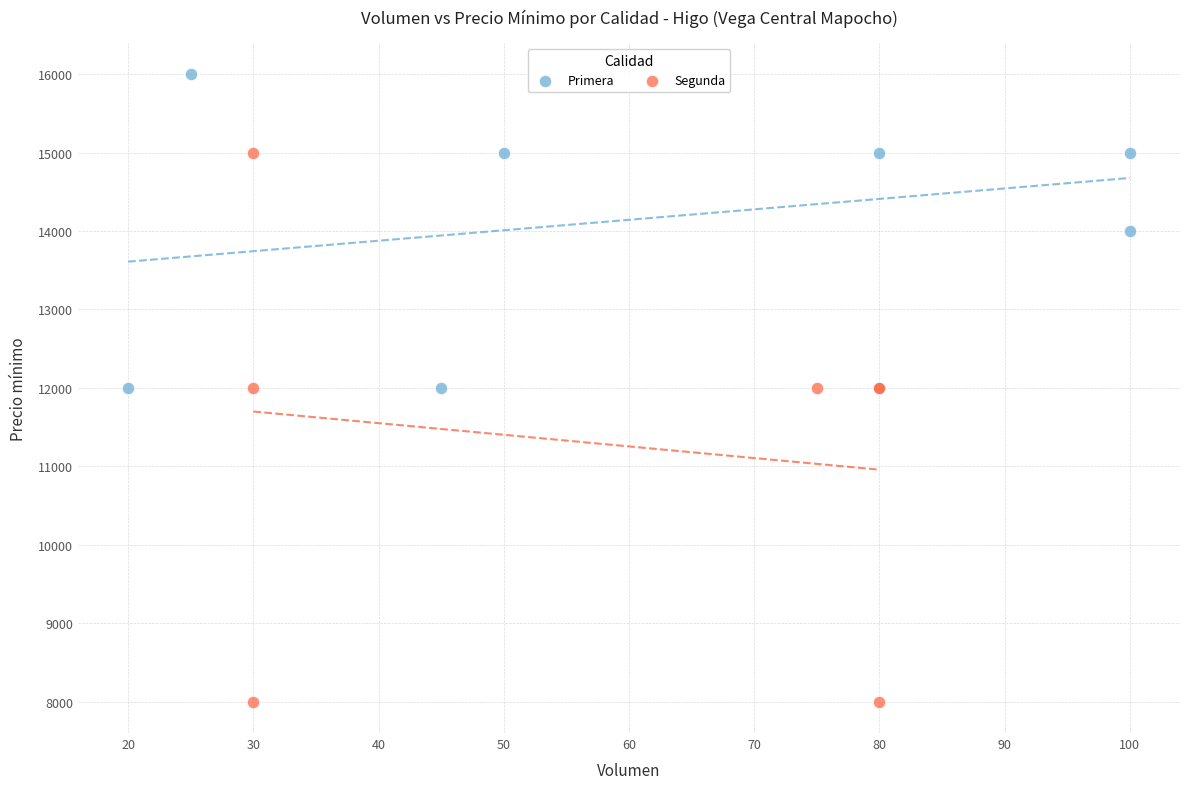

Which series contains the lowest Y value?

Segunda